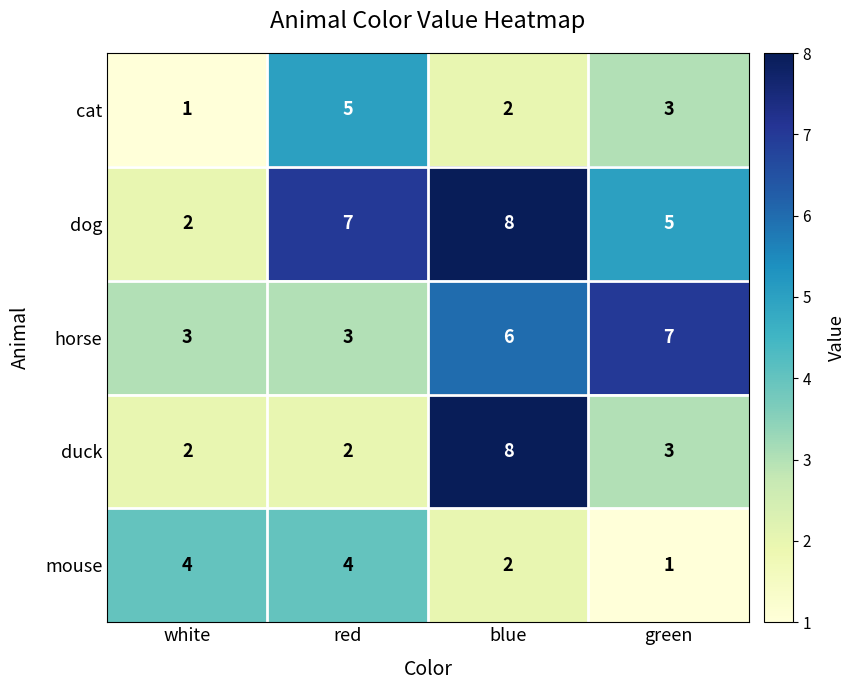

Reading left to right, extract all data points from this chart.

cat: 1	5	2	3
dog: 2	7	8	5
horse: 3	3	6	7
duck: 2	2	8	3
mouse: 4	4	2	1